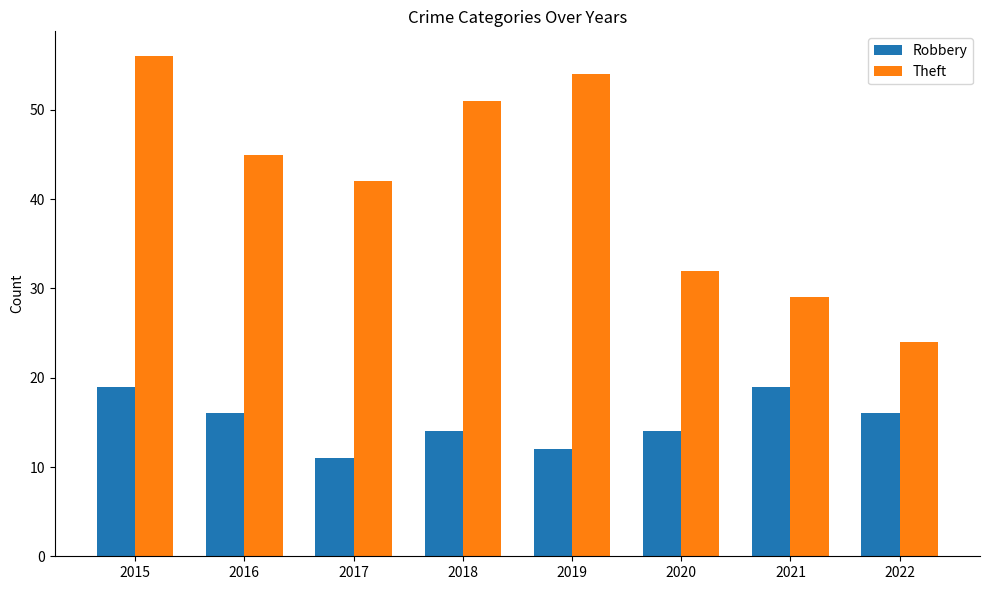

At which category does the chart reach its minimum across all series?

2017